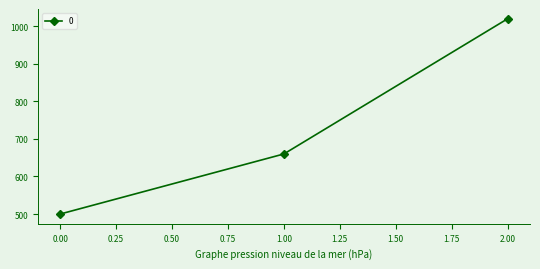

Count the number of categories in the chart.

3